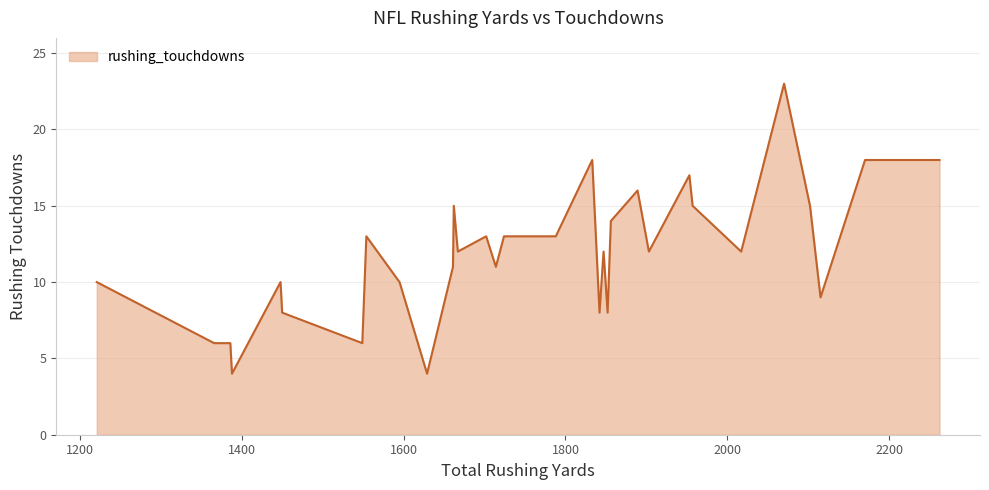

What is the minimum value shown in the chart?

4